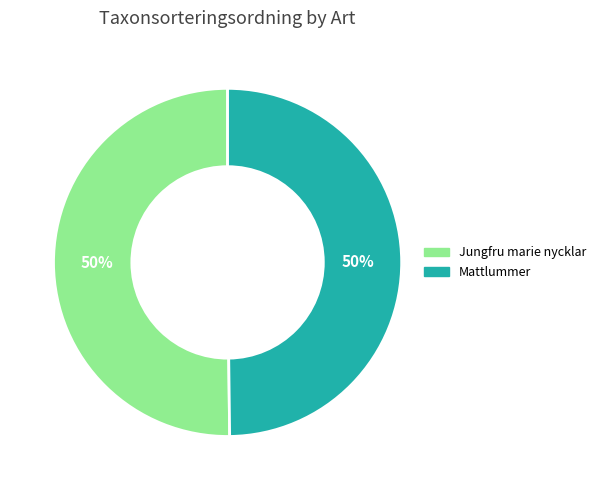

True or false: Mattlummer accounts for 50% of the total.

True